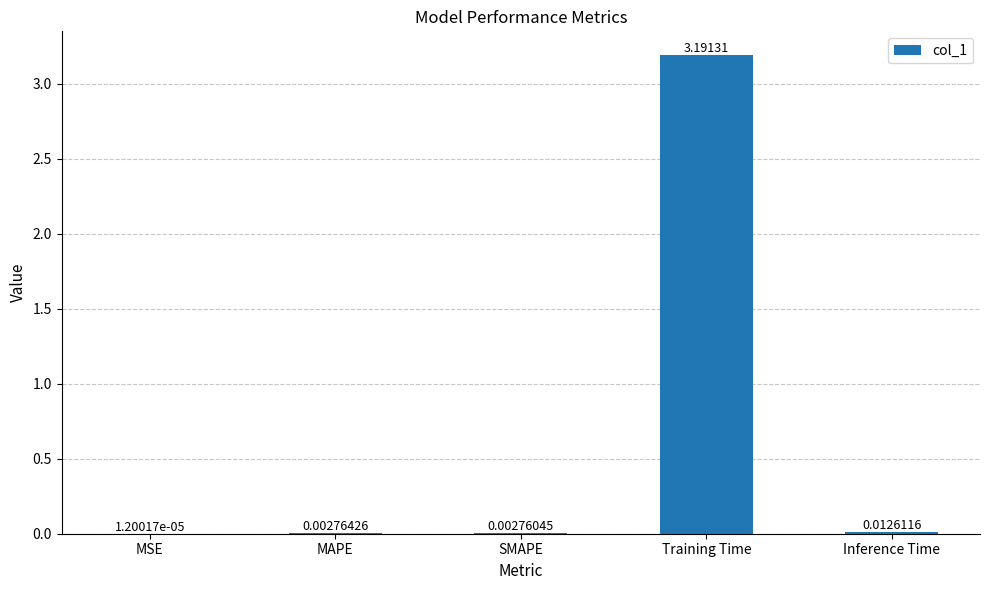

Which label corresponds to the largest value in the chart?

Training Time